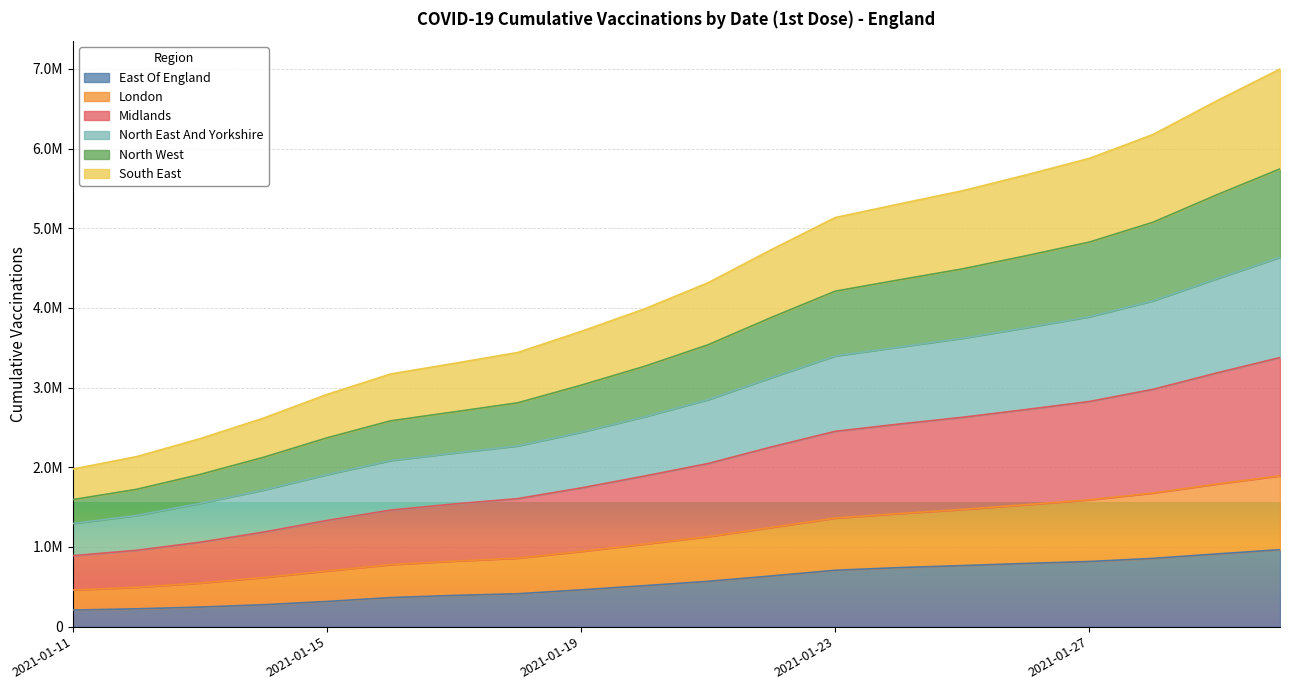

True or false: East Of England has a value of 184106 at 2021-01-29.

False